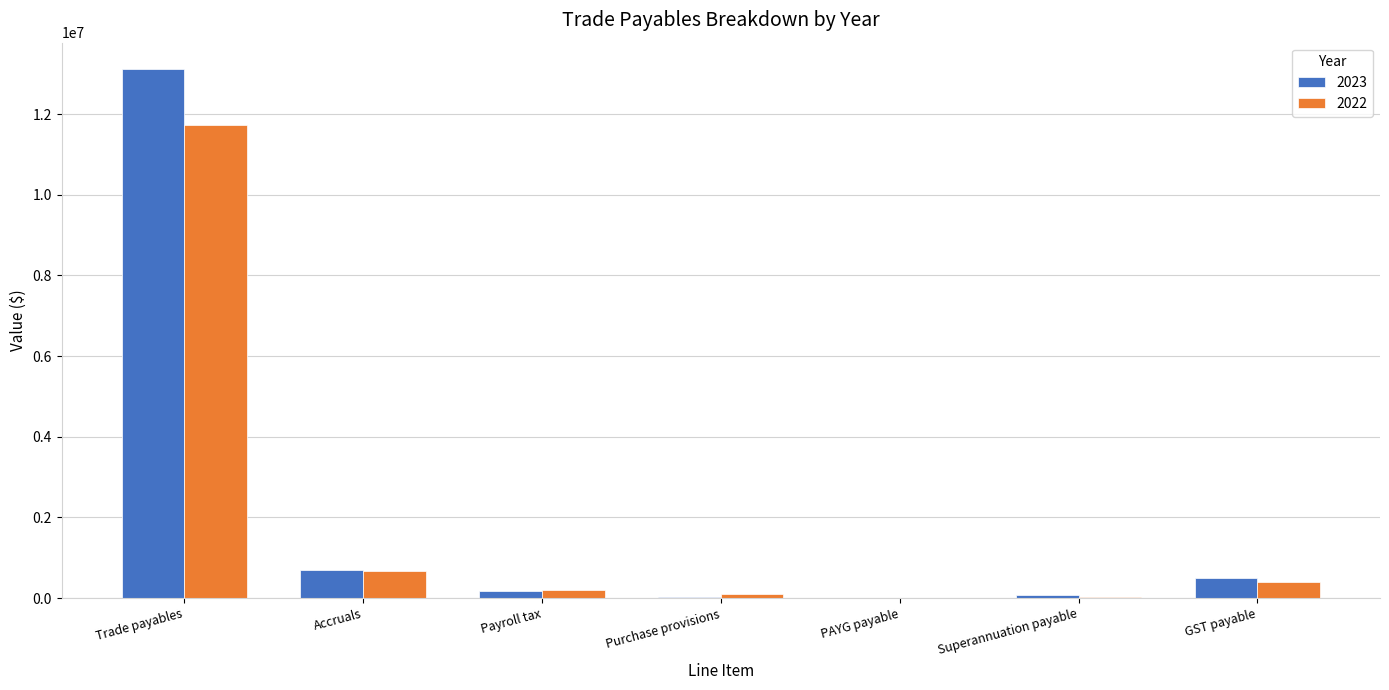

Which series has the largest range (max minus min)?

2023